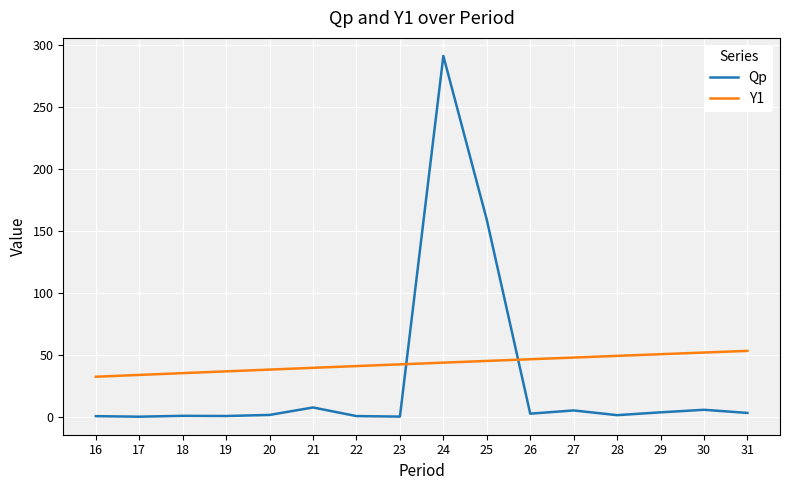

Where is Qp nearest to the value 145?

25